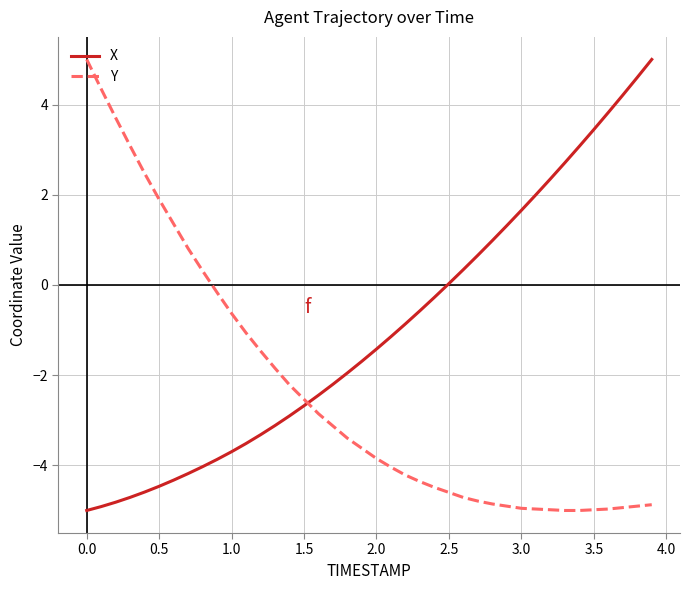

Which series ends up on top after the final intersection of Y and X?

X